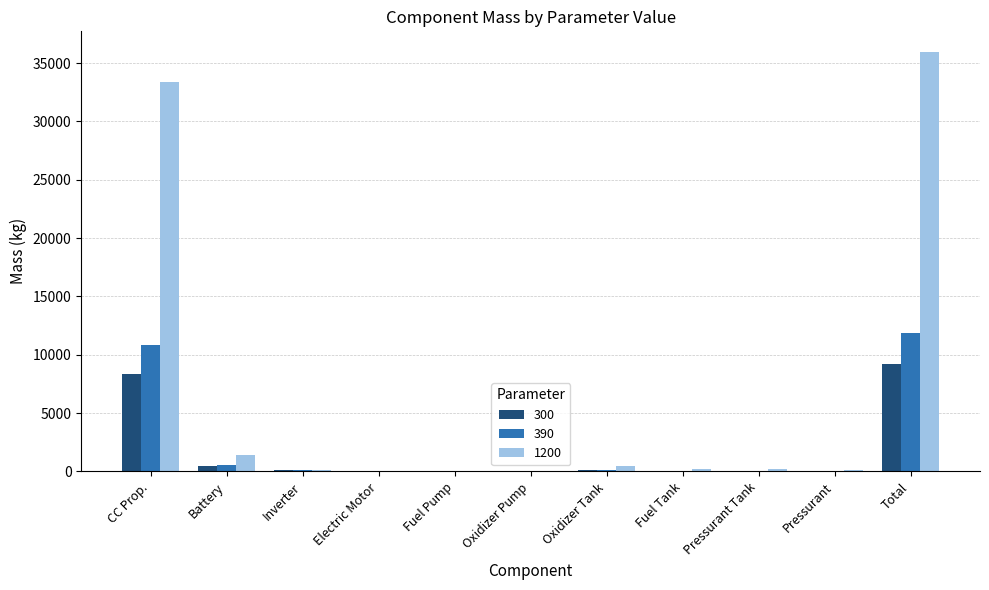

What is the sum of all 1200 values?

71861.1